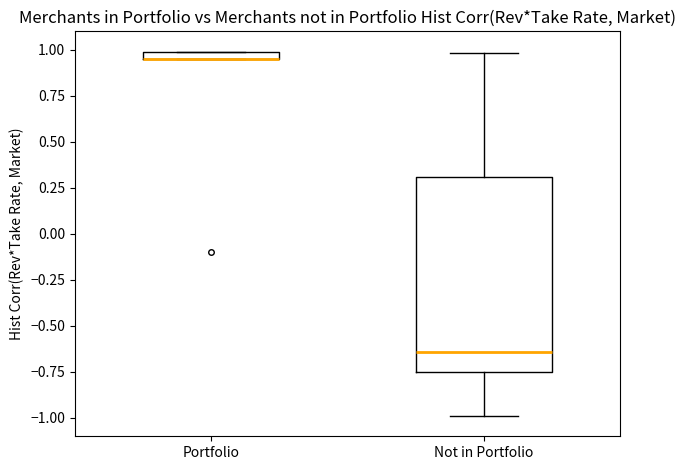

Which box is the tallest, from its lower edge to its upper edge?

Not in Portfolio